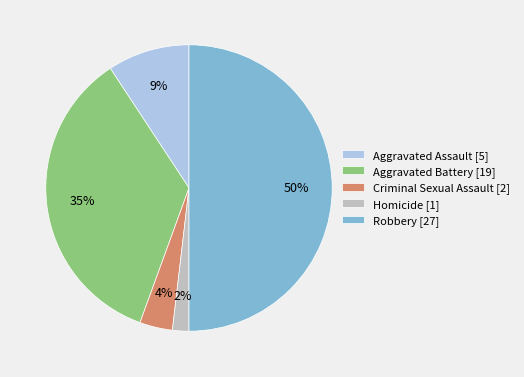

Which has a higher value, Robbery [27] or Homicide [1]?

Robbery [27]